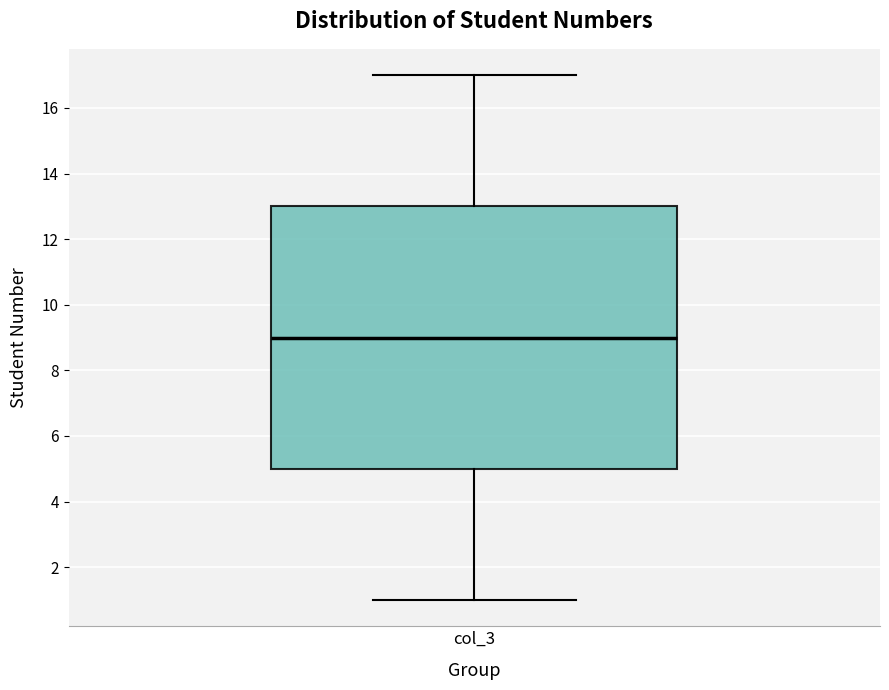

Read this box plot against the y-axis: the position of the median line, the range covered by the box, and the ends of both whiskers. The values are not printed on the chart, so give them approximately, as read against the axis.

median 9, box 5 to 13, whiskers 1 to 17